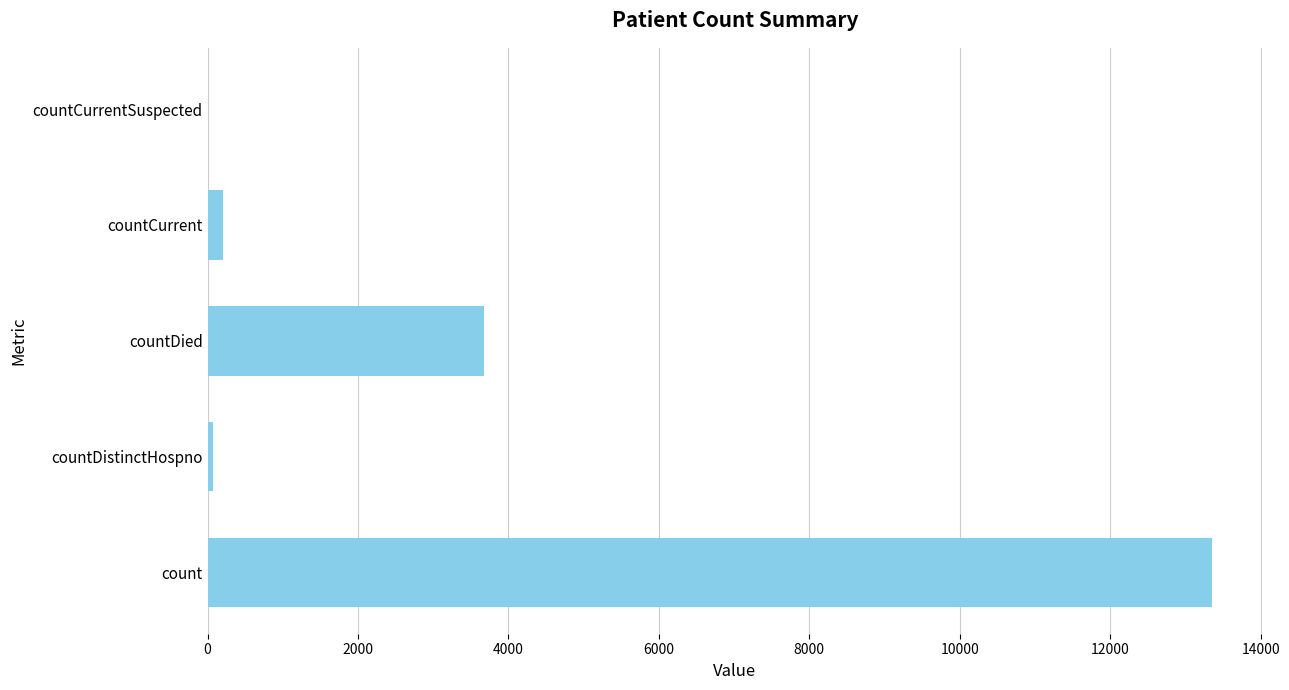

Count the number of data series in this chart.

1